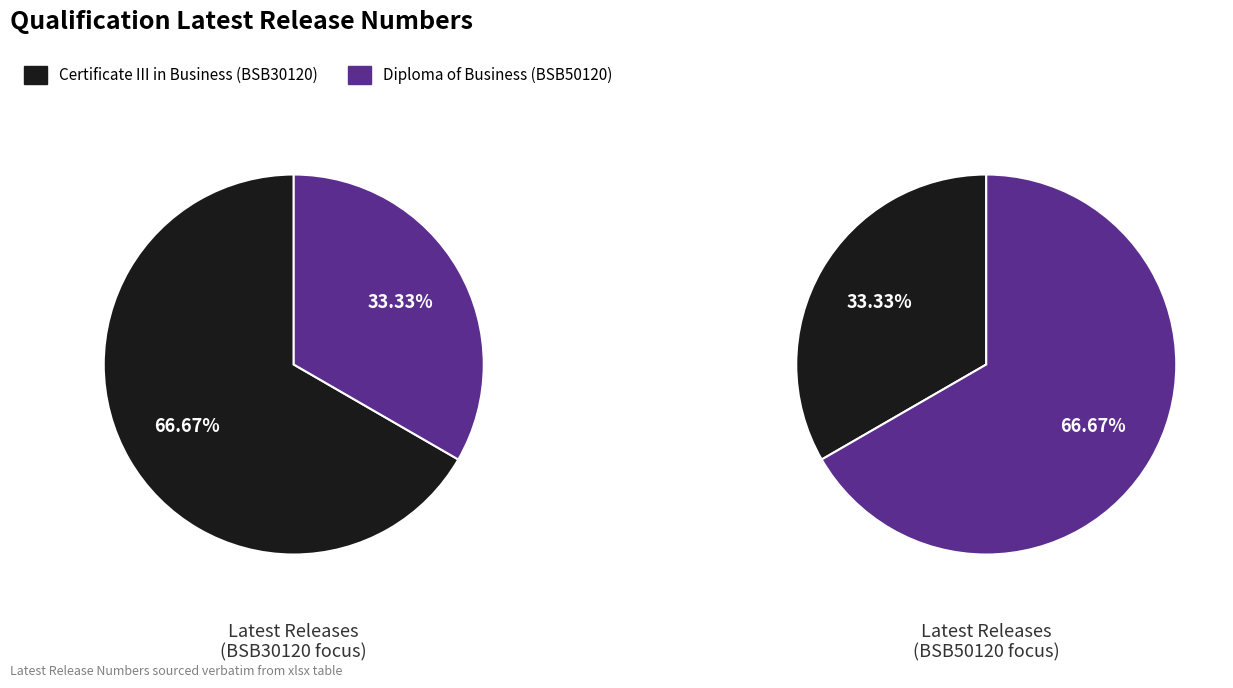

Is there any slice that represents more than half of the pie?

Yes